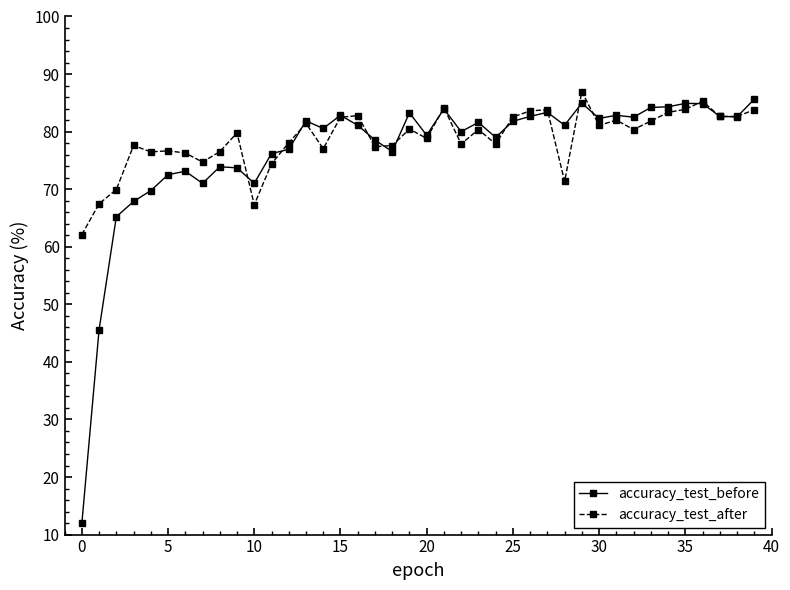

List the series in order of their overall mean, highest first.

accuracy_test_after, accuracy_test_before